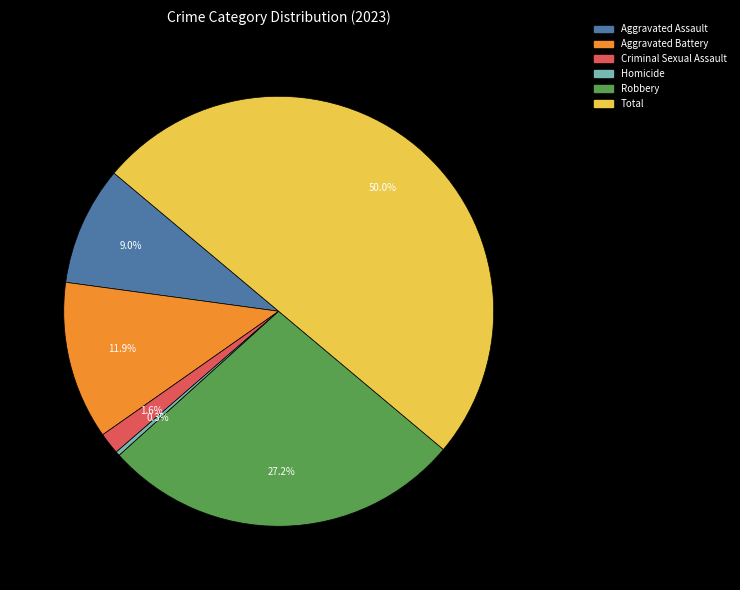

How many slices are in this pie chart?

6